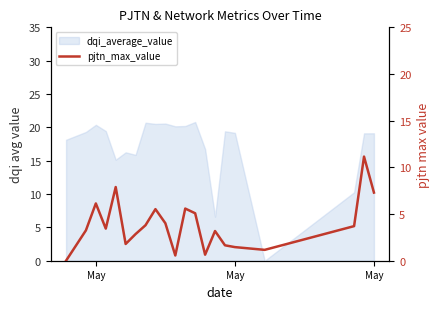

What is the value of the 19th point from the left?

3.7